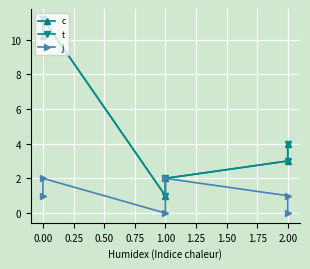

What is the difference between the t values at 0.50 and 0.25?

1.0